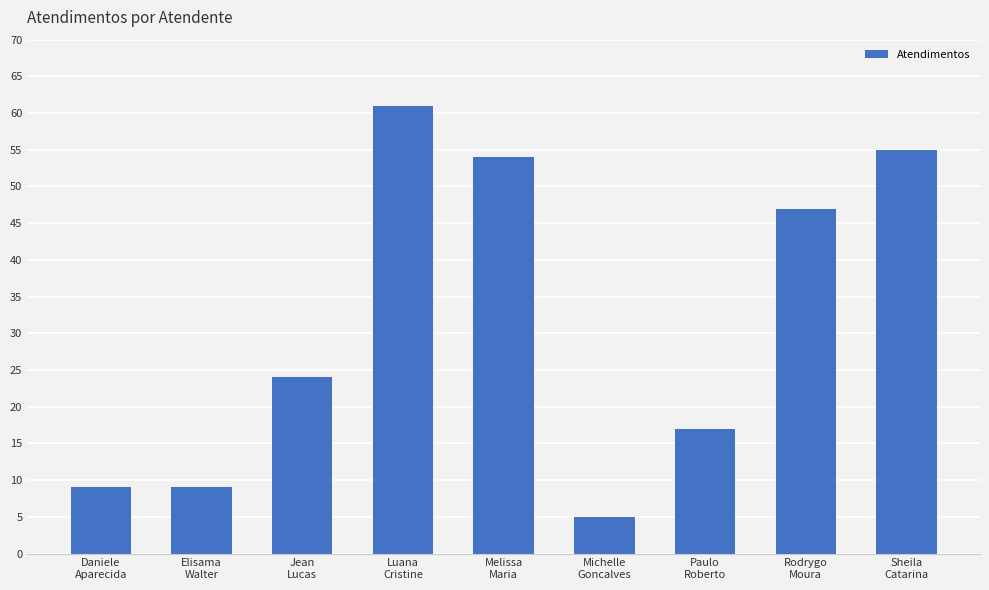

How many values are below 24?

4